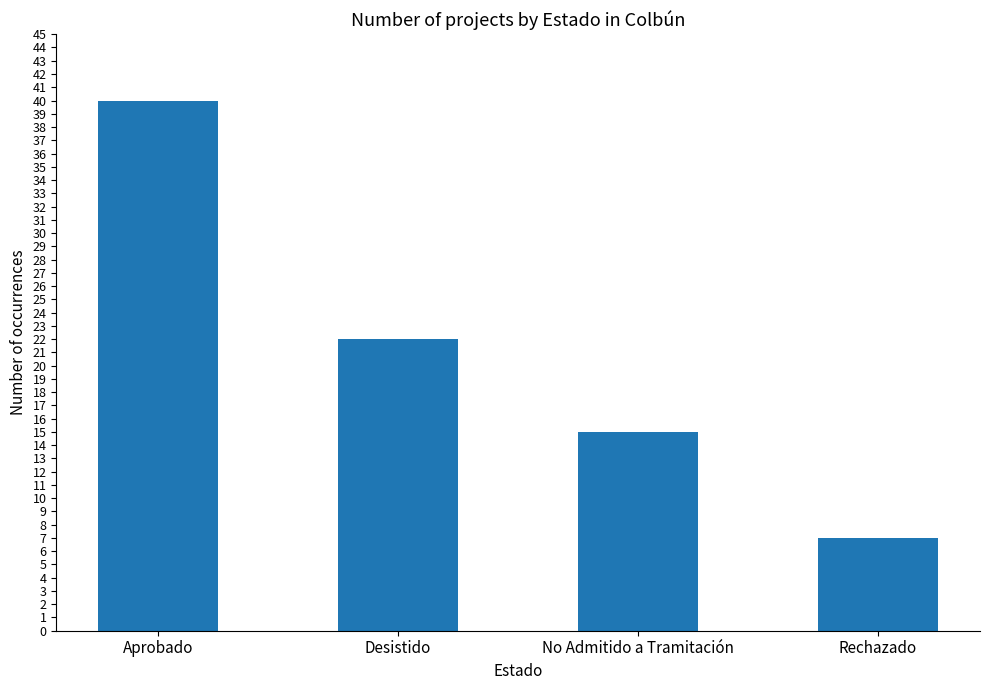

What is the minimum value shown in the chart?

7